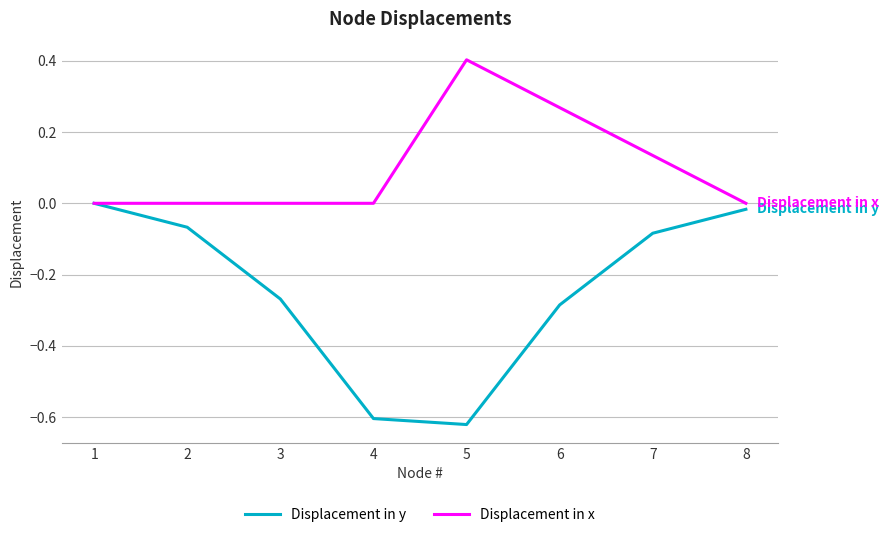

Which series has the largest total across all categories?

Displacement in x